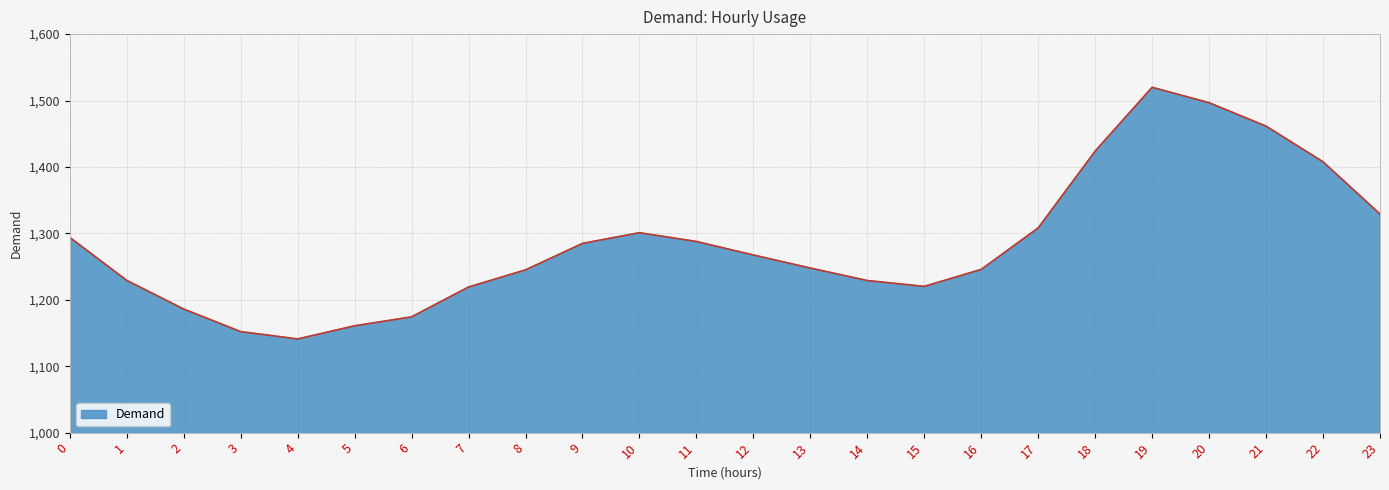

What is the minimum value shown in the chart?

1141.0